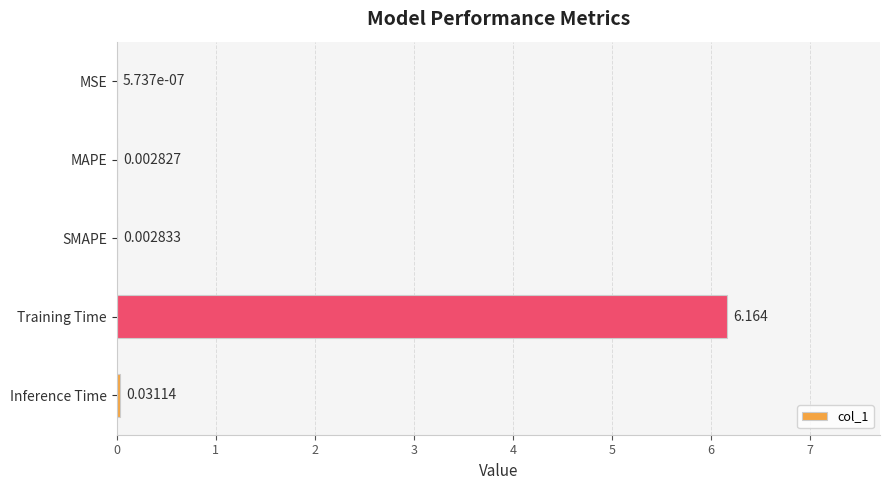

Which has a higher value, Training Time or MSE?

Training Time